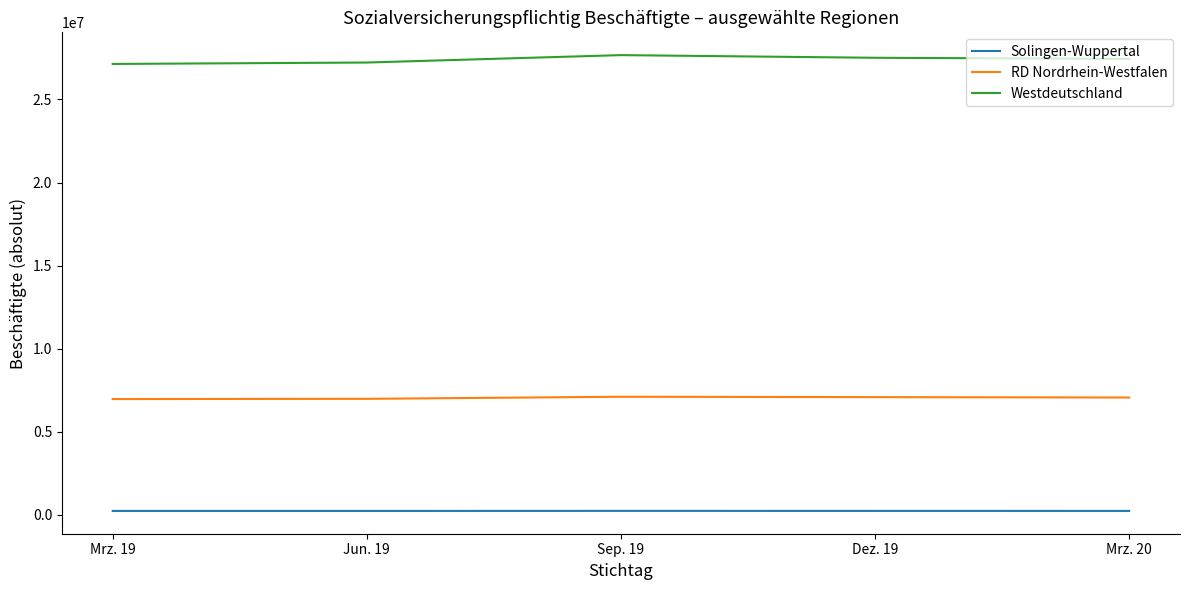

How many lines are shown in the chart?

3